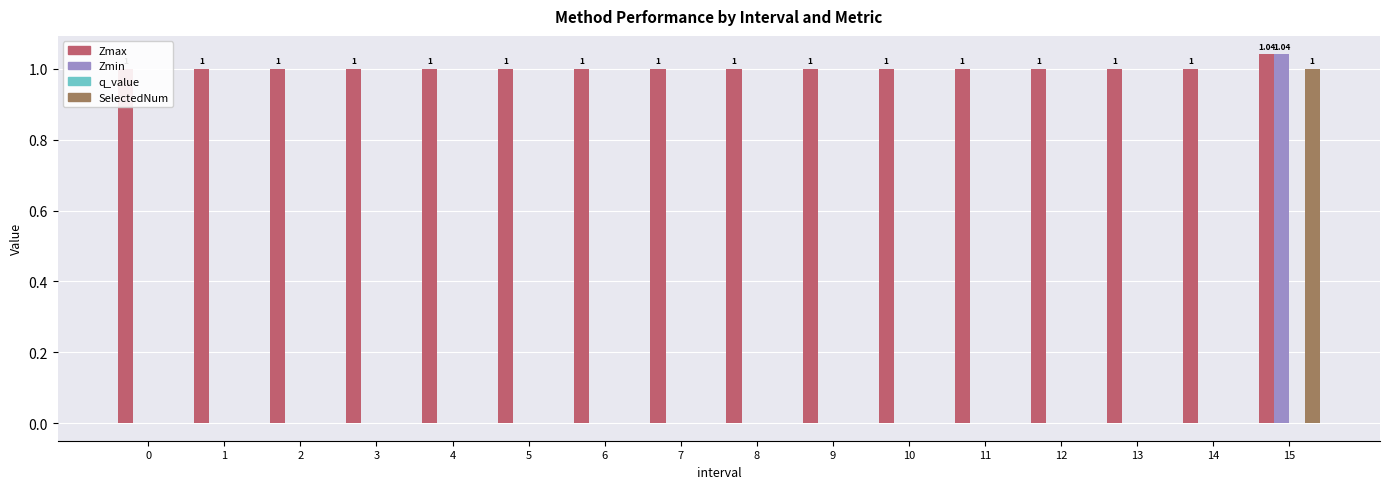

Which label corresponds to the largest value in the chart?

15